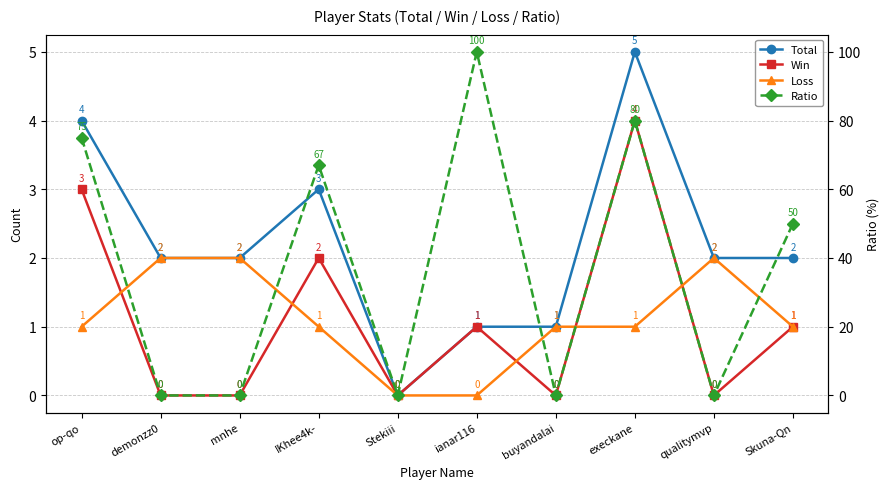

Is it true that Win equals 0 at buyandalai?

True